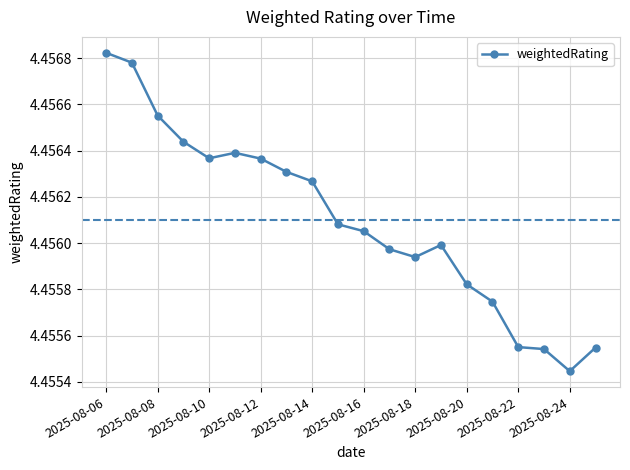

True or false: there are more than 0 points higher than both neighbors.

True